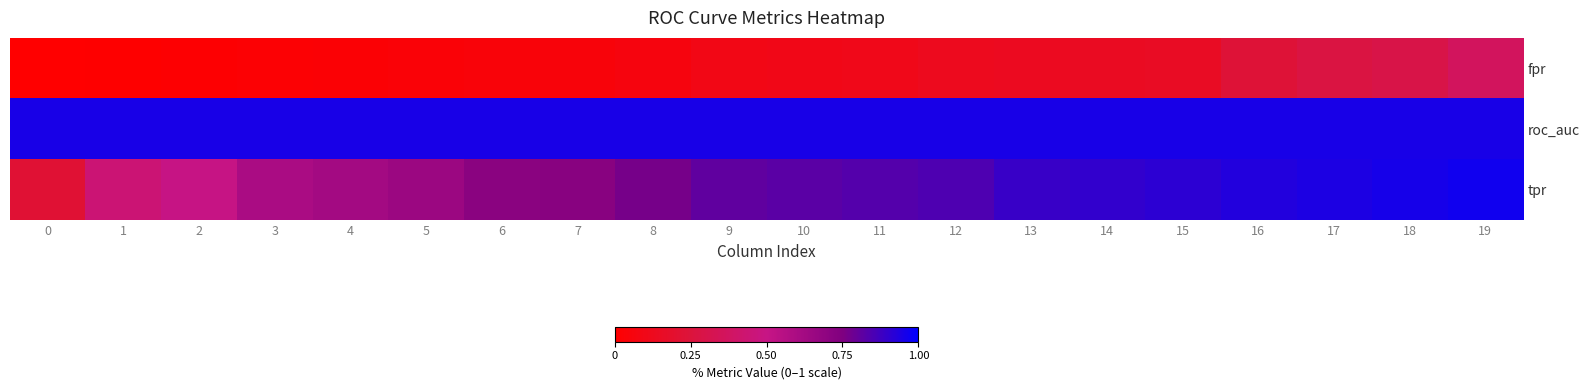

Reading left to right, list all the values displayed in this chart.

fpr: 0=0.0	1=0.0	2=0.0	3=0.0	4=0.0	5=0.0	6=0.0	7=0.0	8=0.1	9=0.1	10=0.1	11=0.1	12=0.1	13=0.1	14=0.1	15=0.2	16=0.2	17=0.3	18=0.3	19=0.4
roc_auc: 0=1.0	1=1.0	2=1.0	3=1.0	4=1.0	5=1.0	6=1.0	7=1.0	8=1.0	9=1.0	10=1.0	11=1.0	12=1.0	13=1.0	14=1.0	15=1.0	16=1.0	17=1.0	18=1.0	19=1.0
tpr: 0=0.2	1=0.4	2=0.5	3=0.6	4=0.6	5=0.7	6=0.7	7=0.7	8=0.8	9=0.8	10=0.8	11=0.8	12=0.8	13=0.9	14=0.9	15=0.9	16=0.9	17=0.9	18=1.0	19=1.0